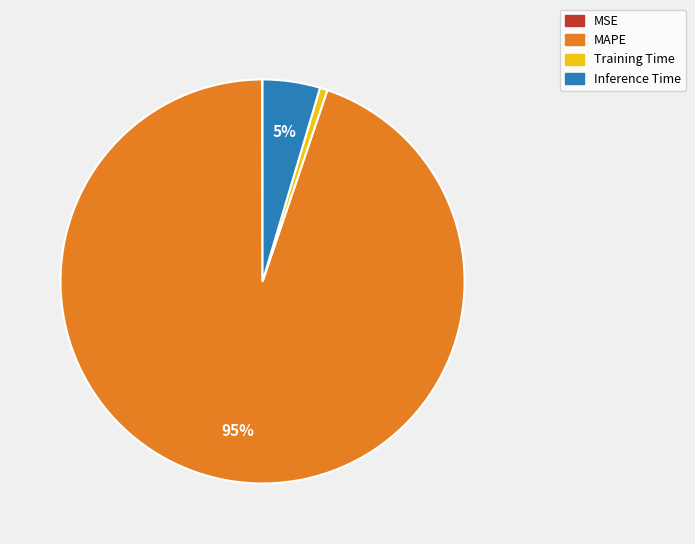

Is the sum of MAPE and Training Time greater than half?

Yes